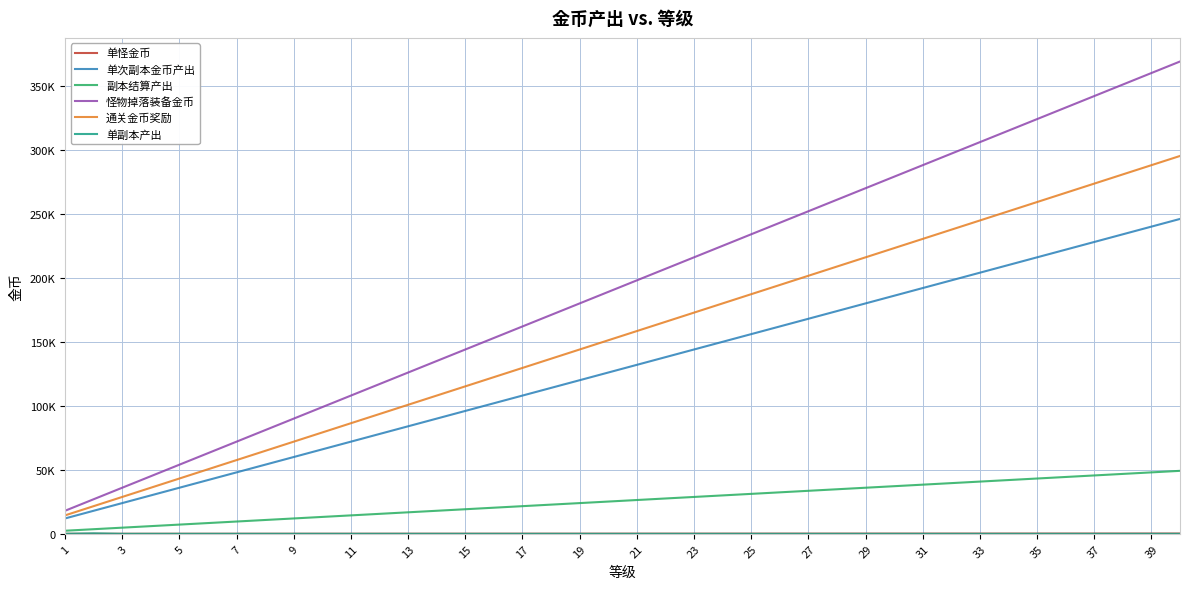

What is the average value of the 副本结算产出 series?

25800